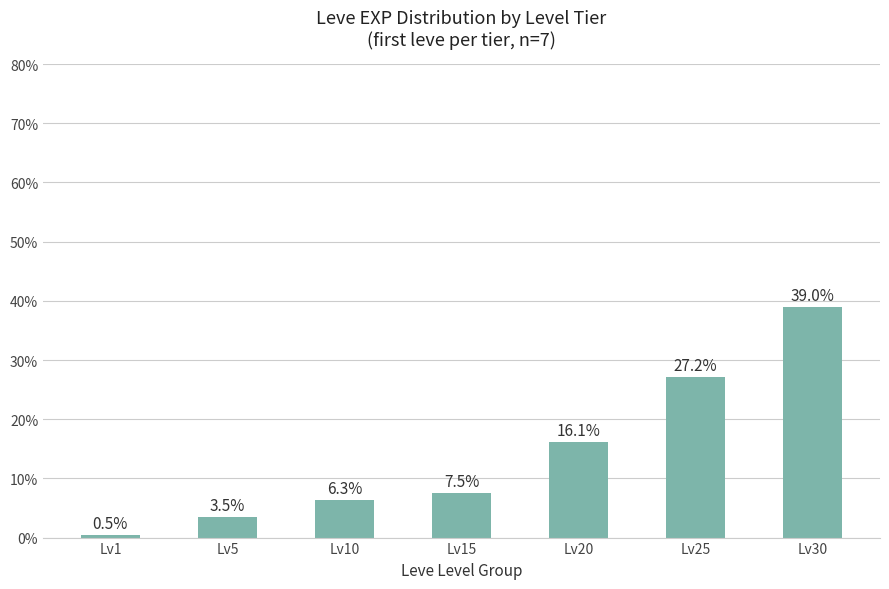

What is the change in value from Lv15 to Lv20?

+8.6